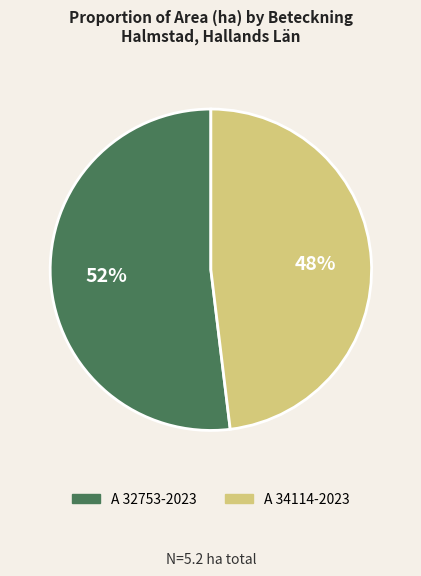

Which category has the smallest portion of the pie?

A 34114-2023